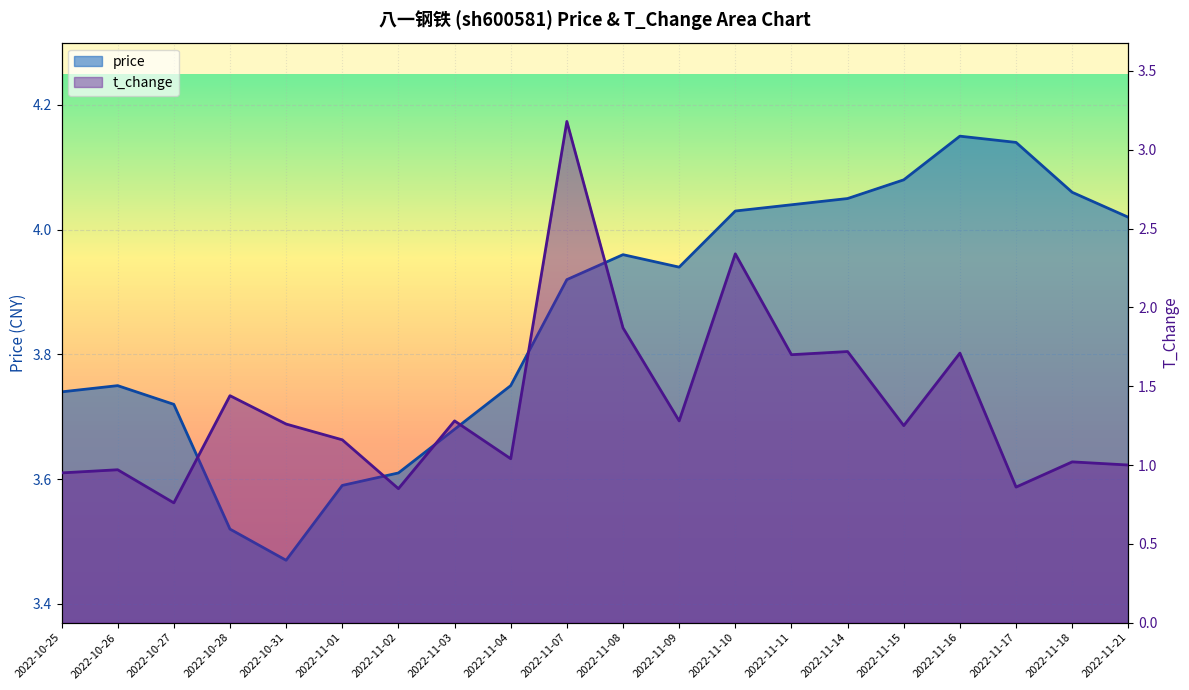

Where is t_change nearest to the value 1?

2022-11-21